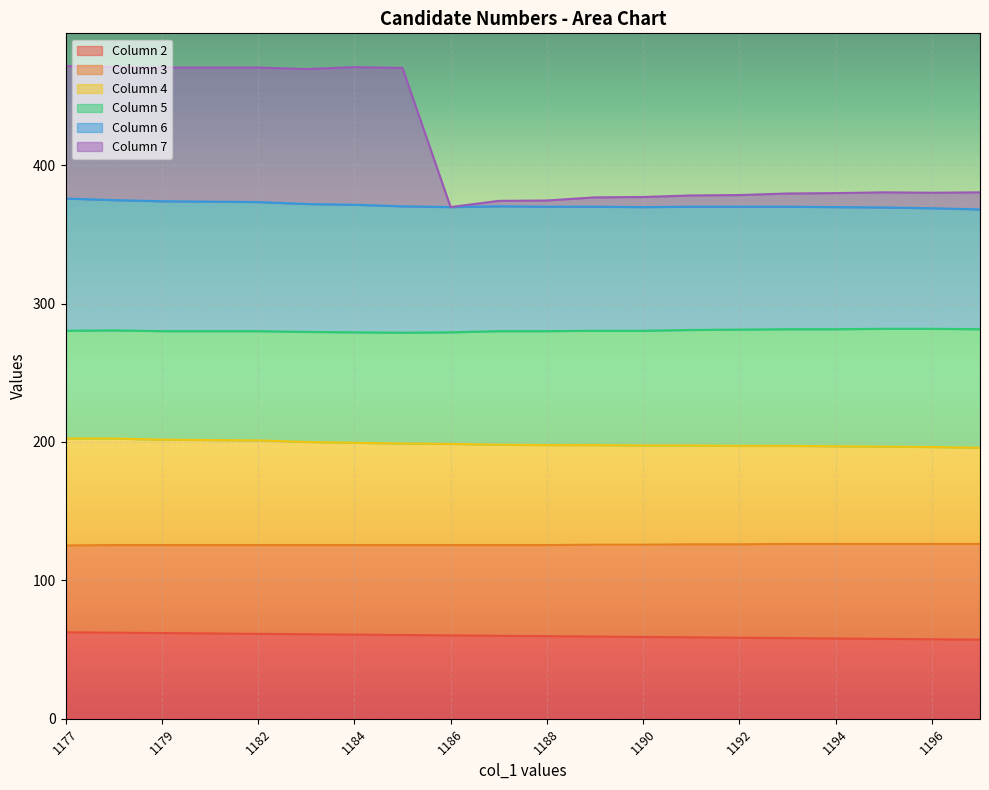

How many data points in Column 7 line are above 380?

11